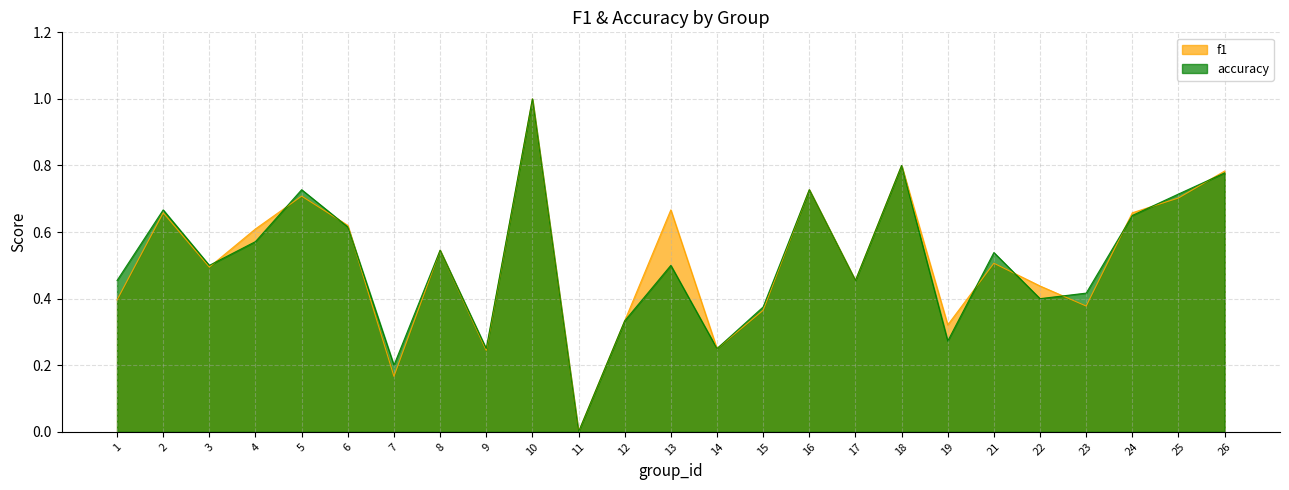

How many times do accuracy and f1 cross each other?

10